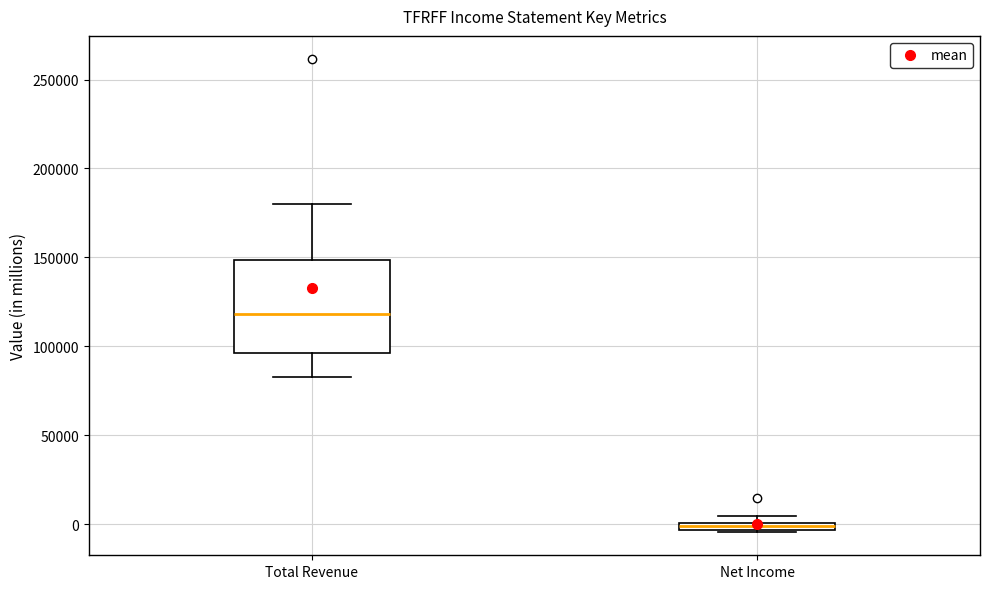

Comparing the boxes themselves (not the whiskers), which one is the tallest?

Total Revenue